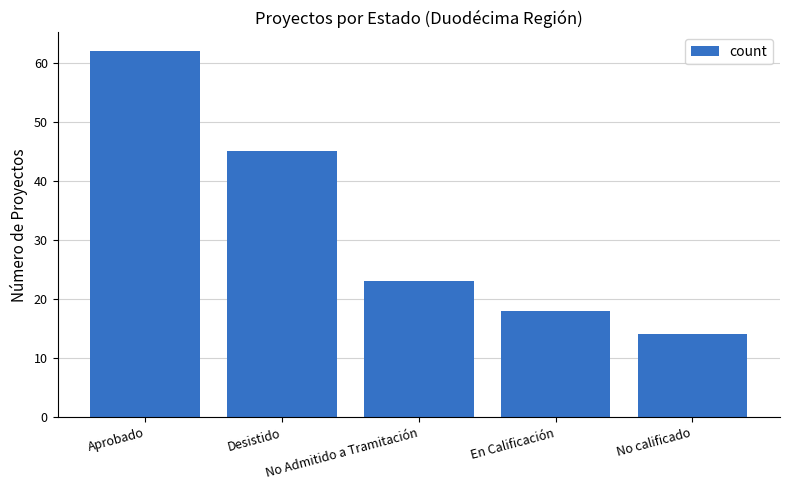

Which label corresponds to the smallest value in the chart?

No calificado